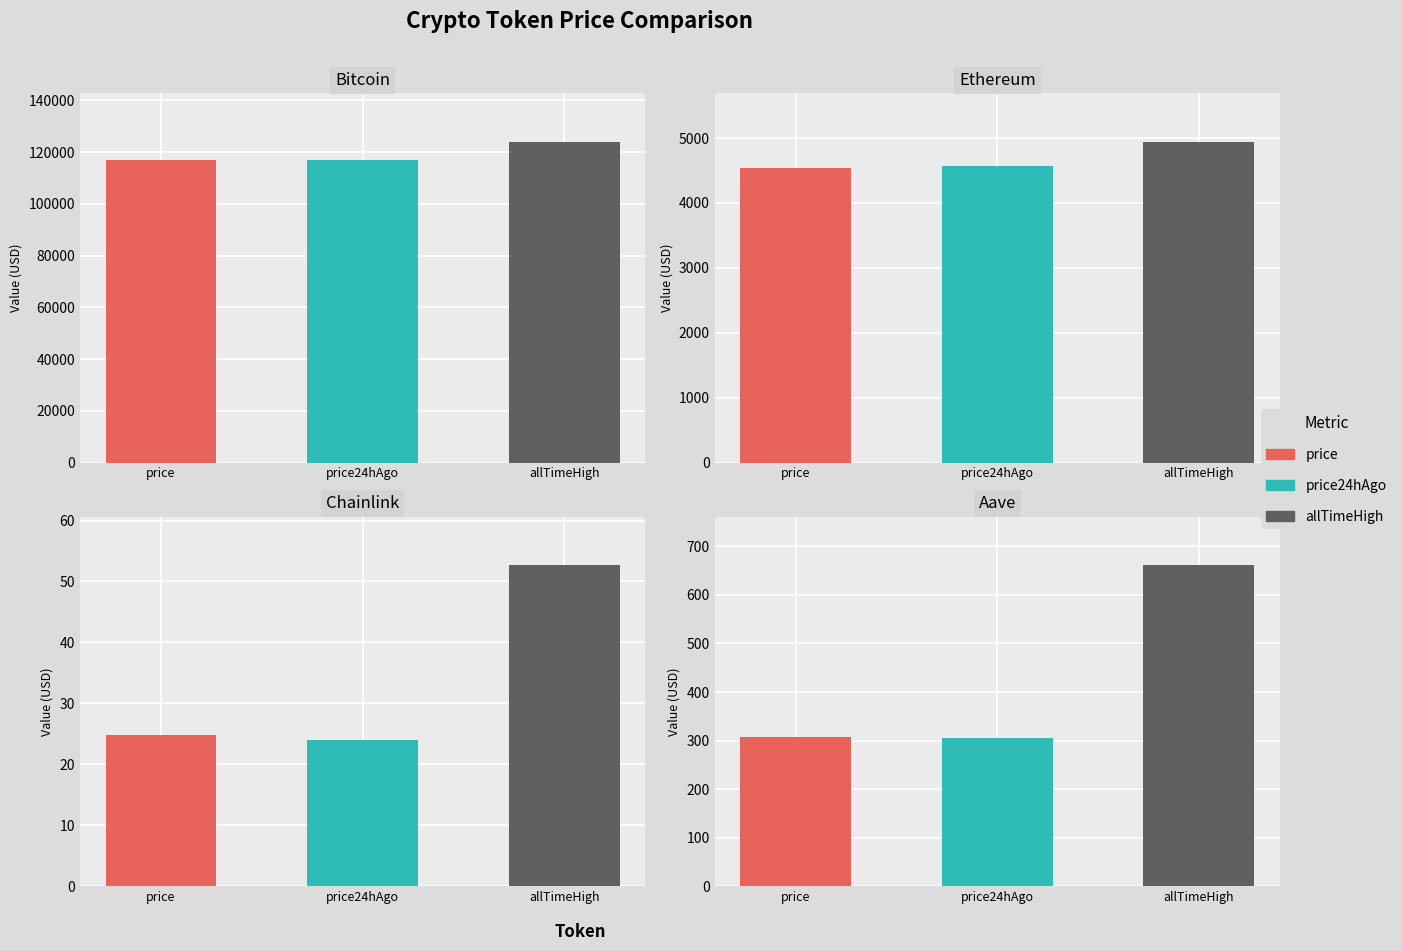

What is the sum of the price values at Bitcoin and Chainlink?

116948.8